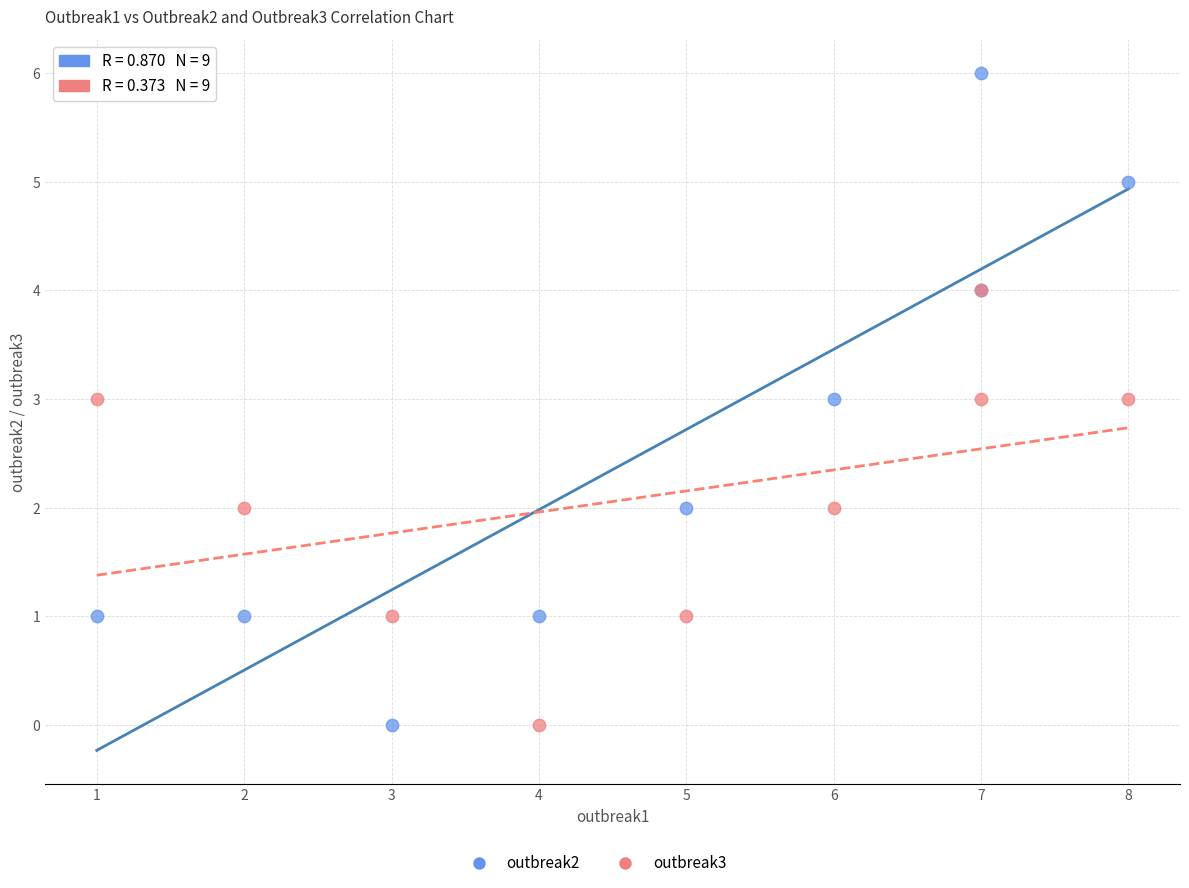

Which series has the largest Y range (max minus min)?

outbreak2